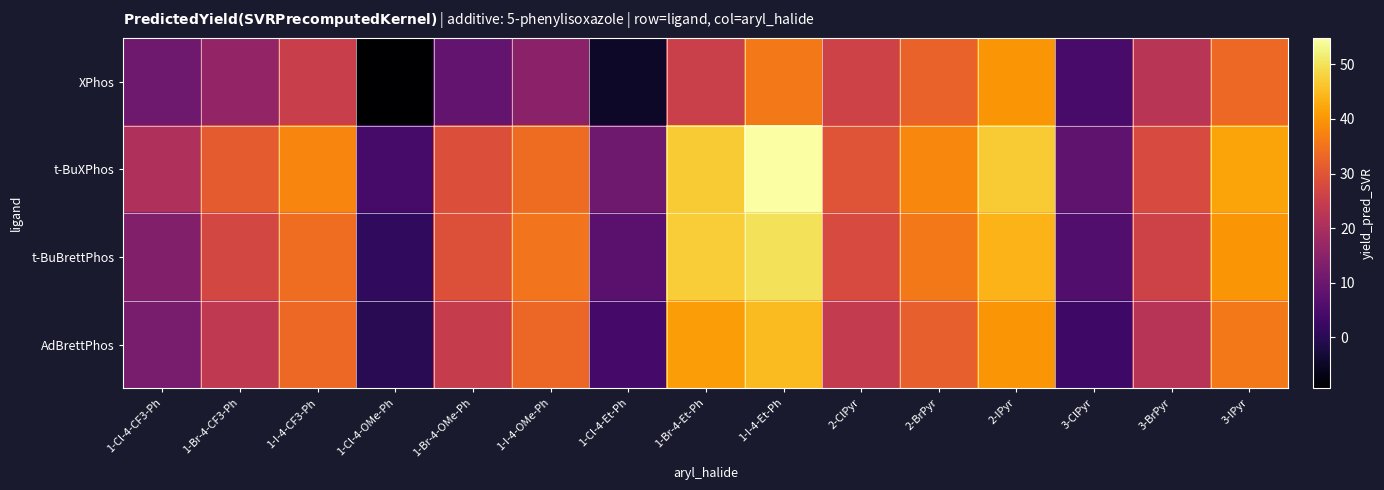

What is the spread (max minus min) of values at 1-I-4-OMe-Ph?

20.2